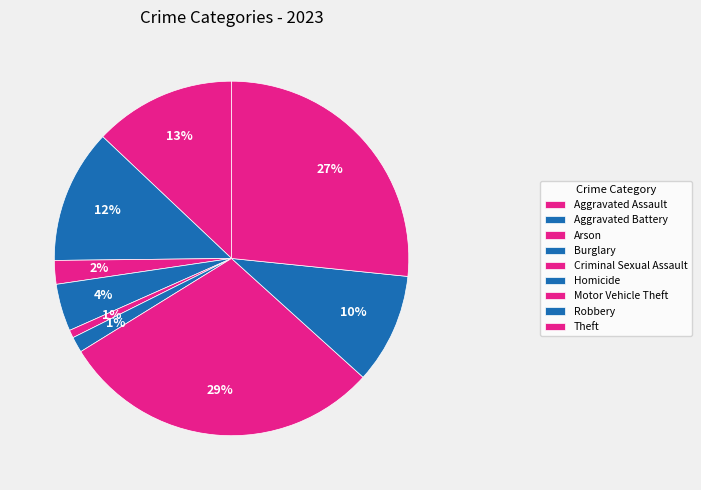

Count the number of slices in the pie.

9